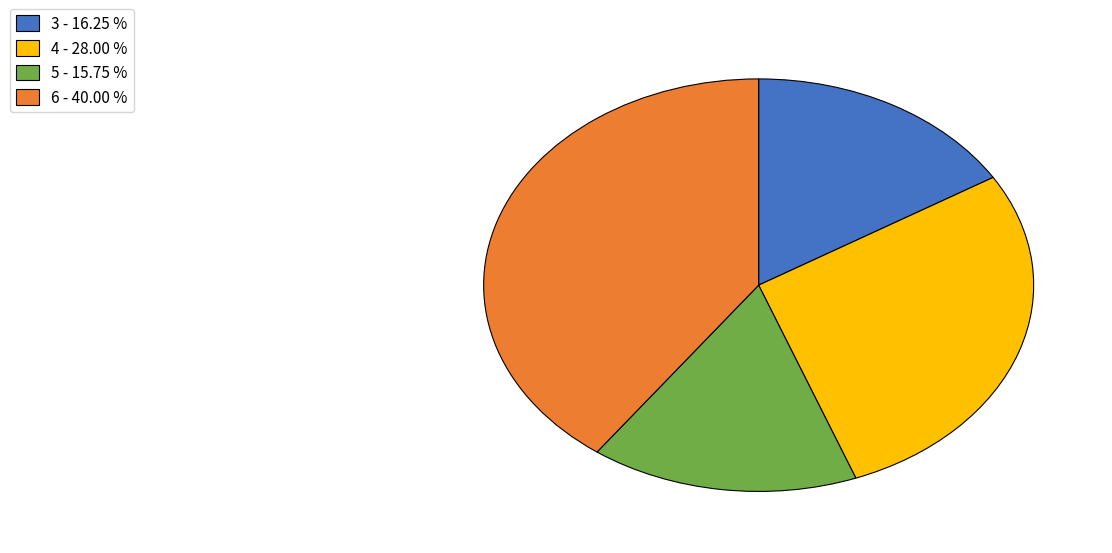

Combined, do 3 - 16.25 % and 5 - 15.75 % account for over 50%?

No